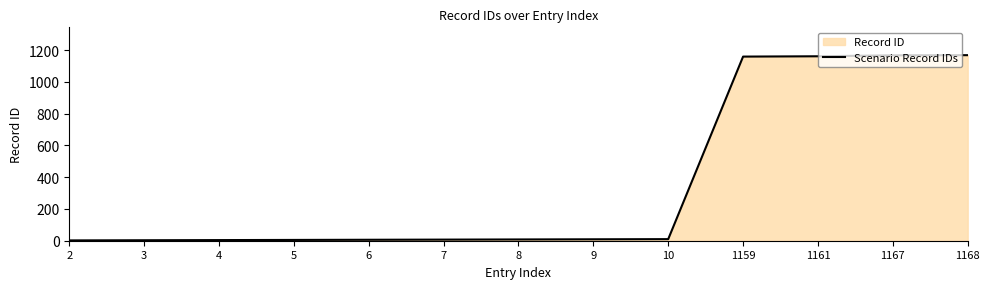

Is it true that the value at 1167 is 1167?

True